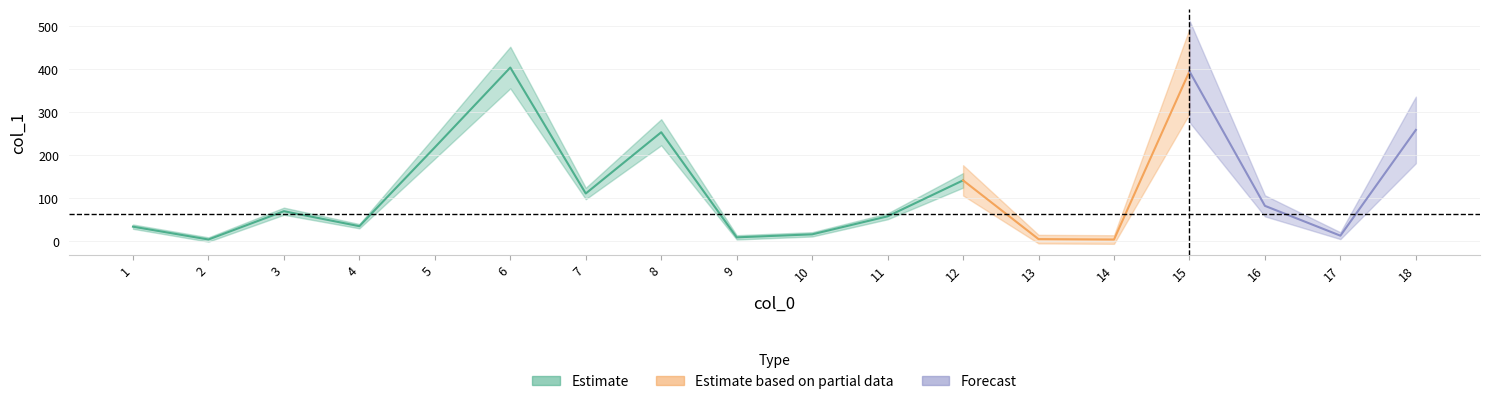

Does the chart have visible grid lines?

Yes